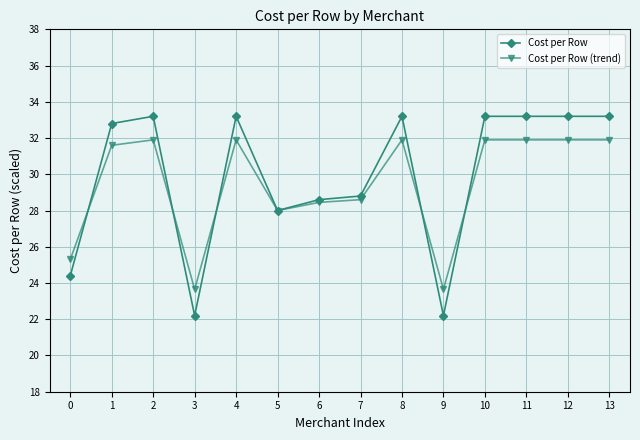

True or false: Cost per Row and Cost per Row (trend) intersect in this chart.

True